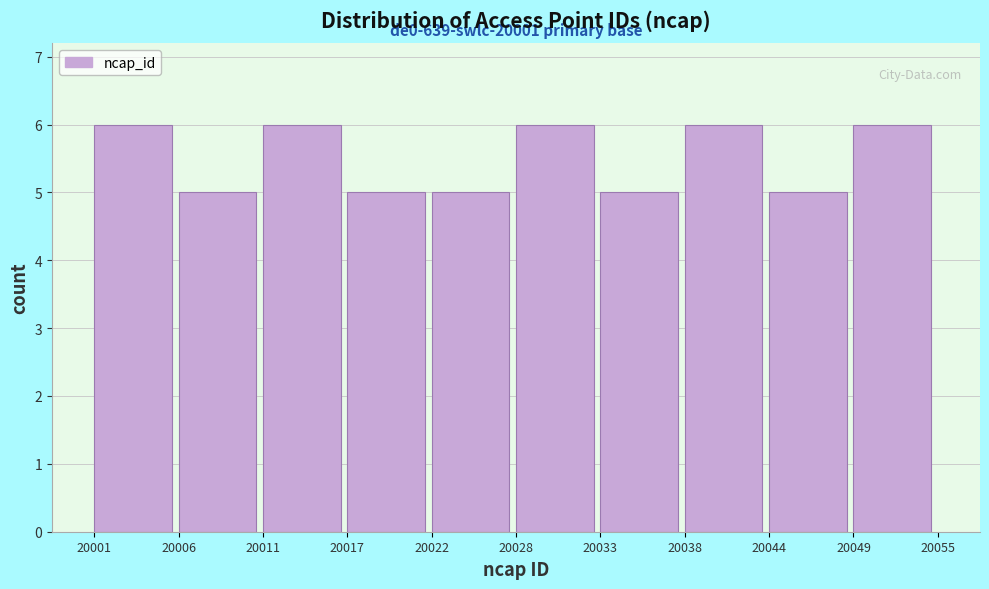

Reading left to right, list all the values displayed in this chart.

20001=6	20006=5	20011=6	20017=5	20022=5	20028=6	20033=5	20038=6	20044=5	20049=6